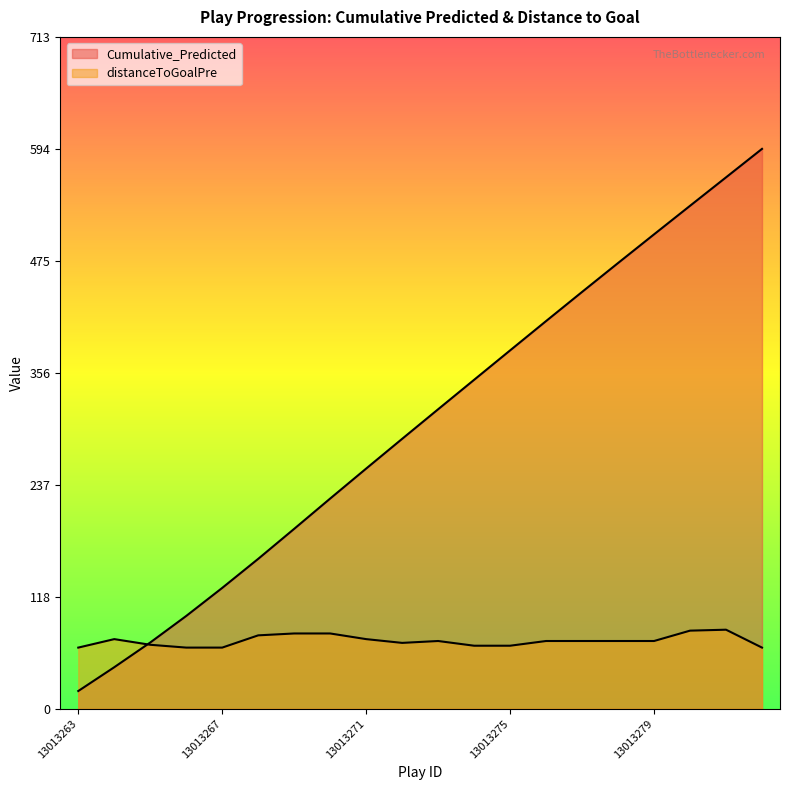

How many lines are shown in the chart?

2